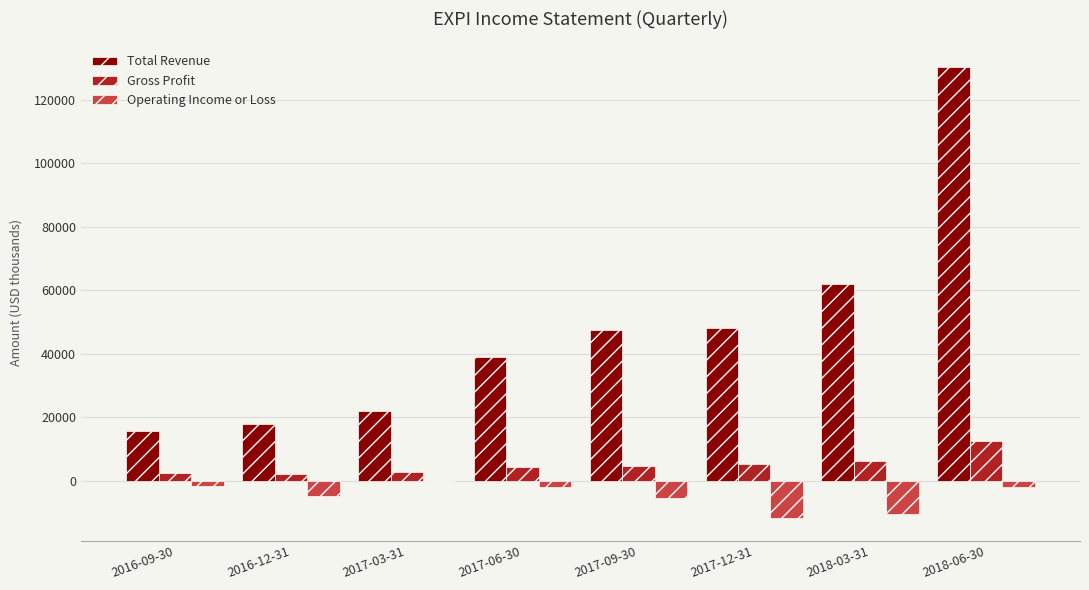

The value of Total Revenue at 2018-06-30 is 130500. True or false?

True